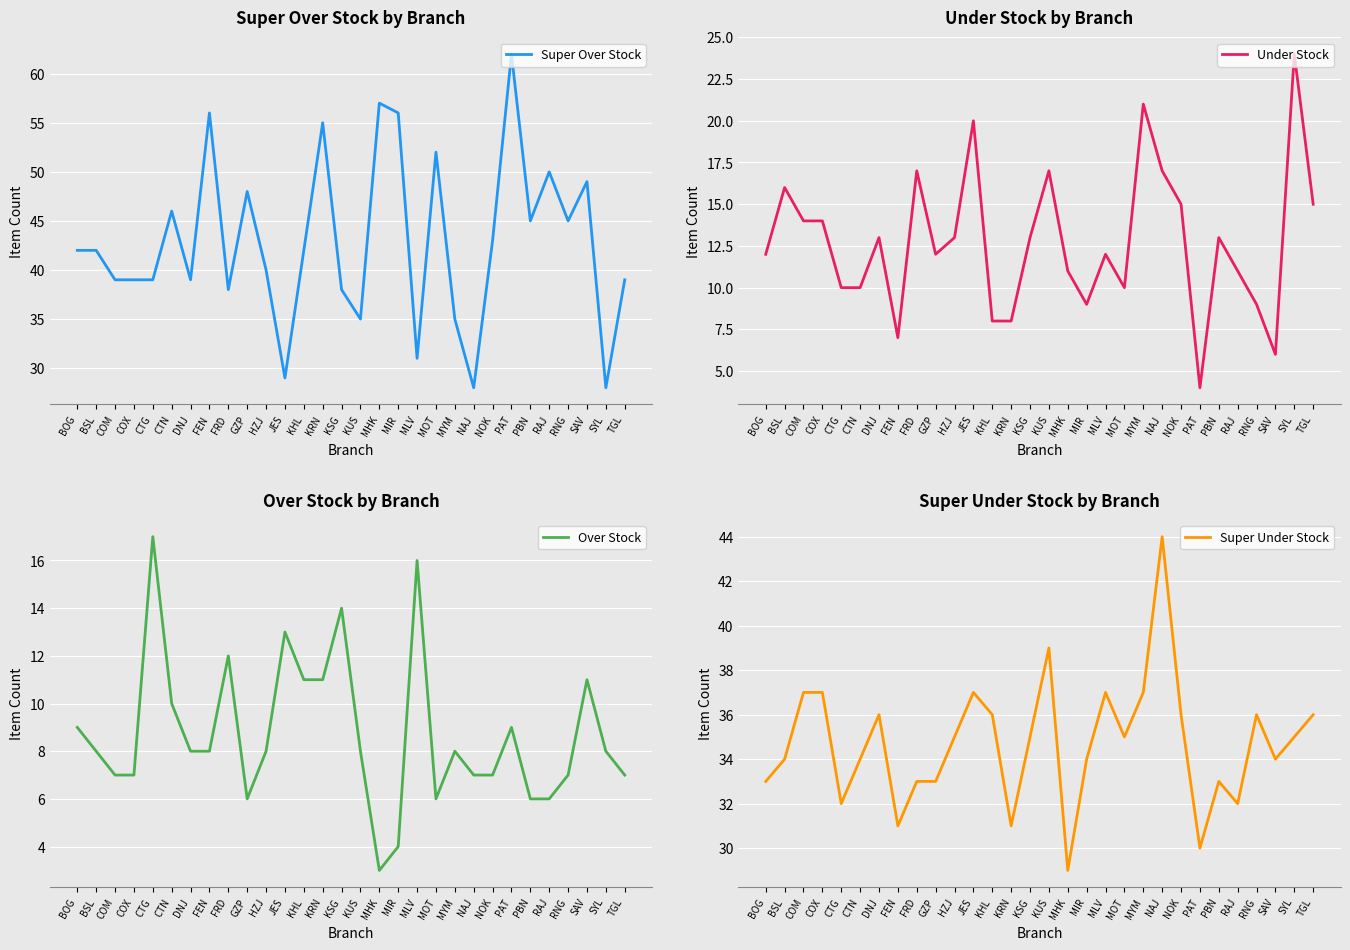

What position from the left is KHL?

13